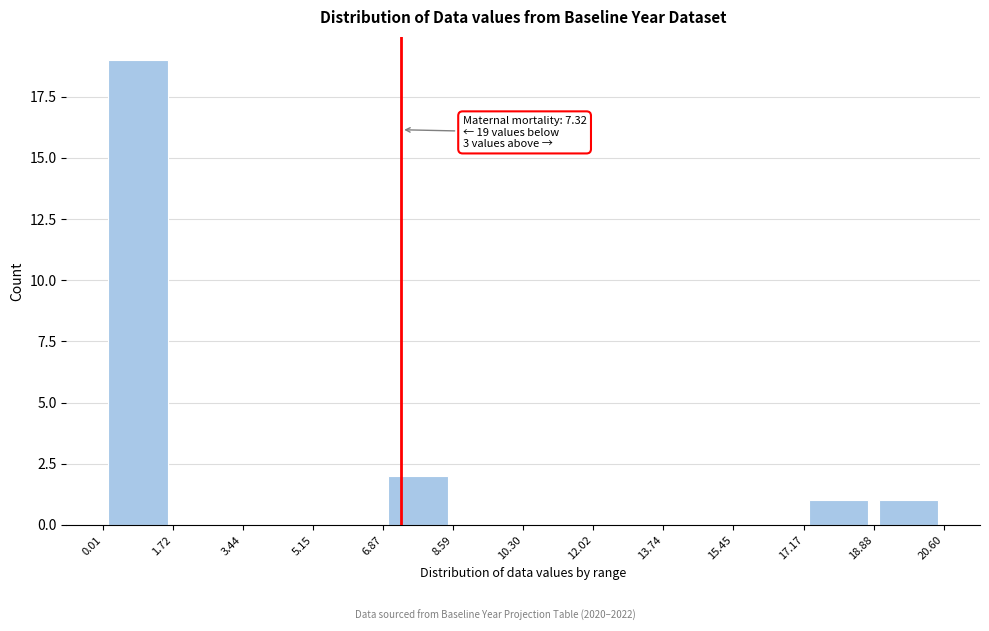

Which range on the x-axis has the tallest bar?

0.01 to 1.72